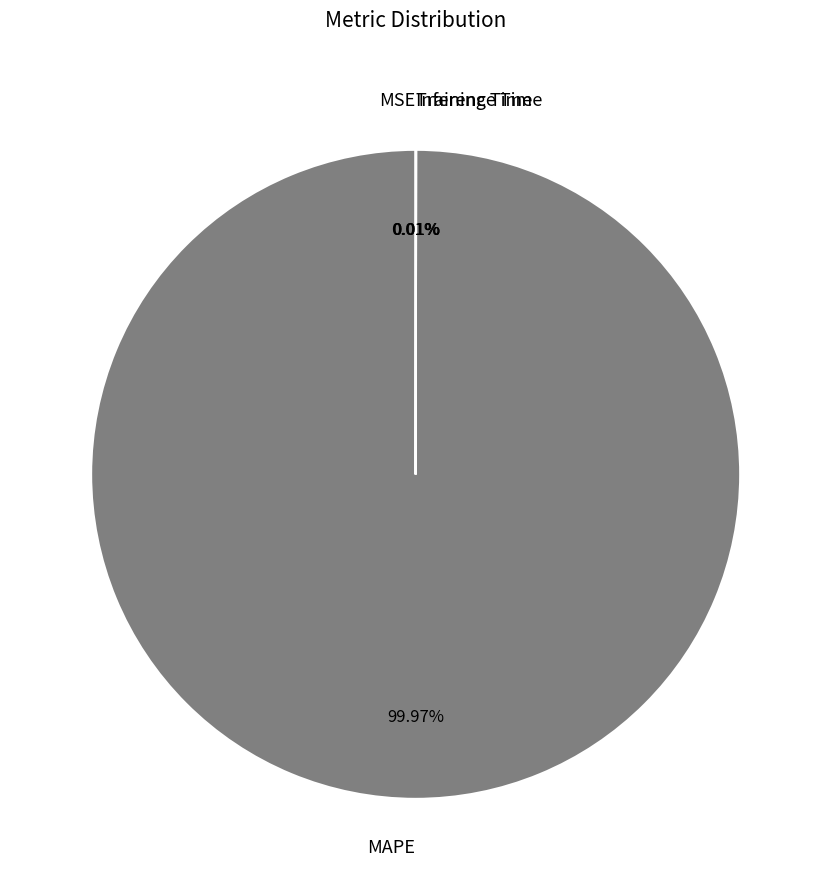

What is the majority slice?

MAPE